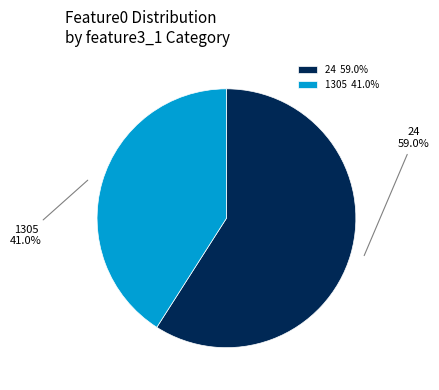

To the nearest percent, what portion does 1305 represent?

41%